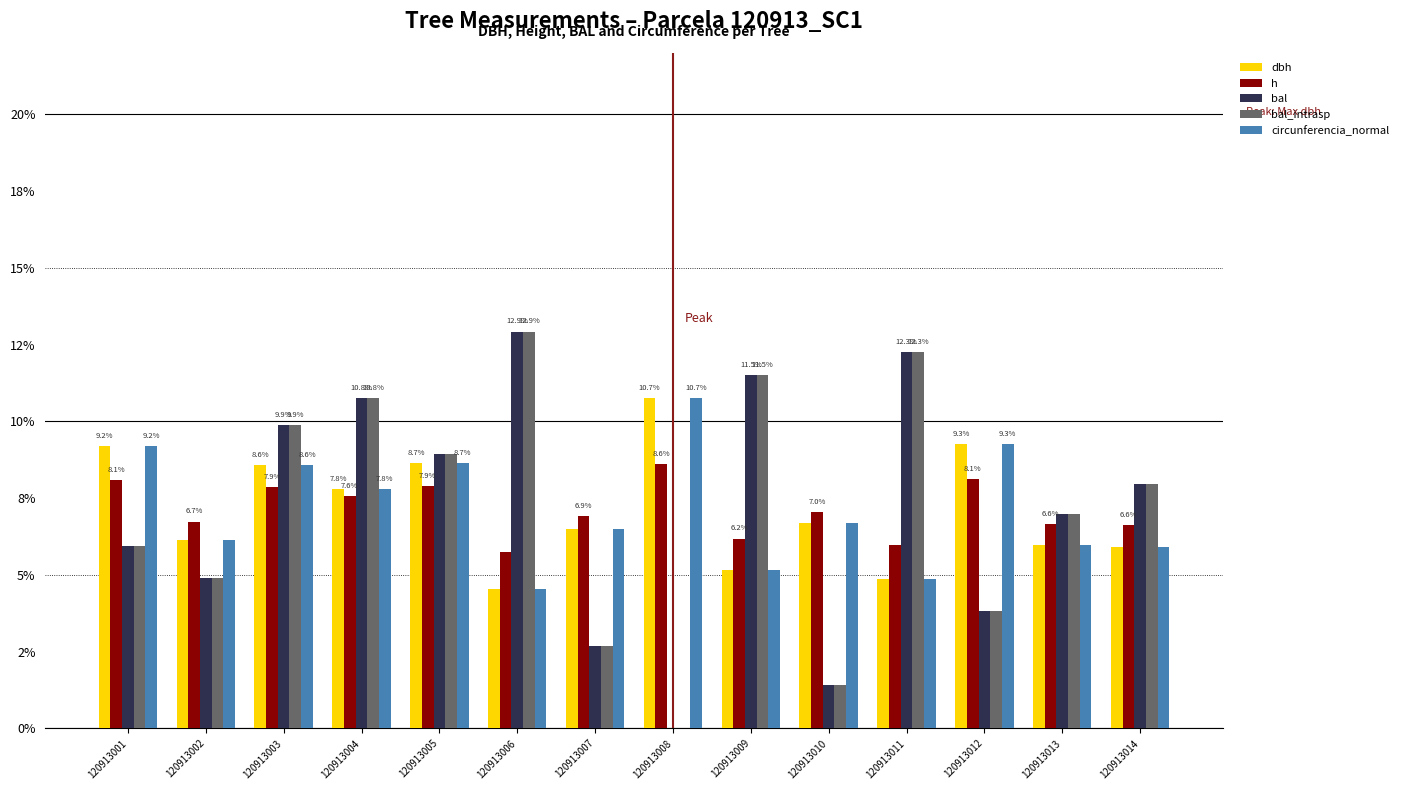

What are all the series names shown in the legend?

dbh, h, bal, bal_intrasp, circunferencia_normal